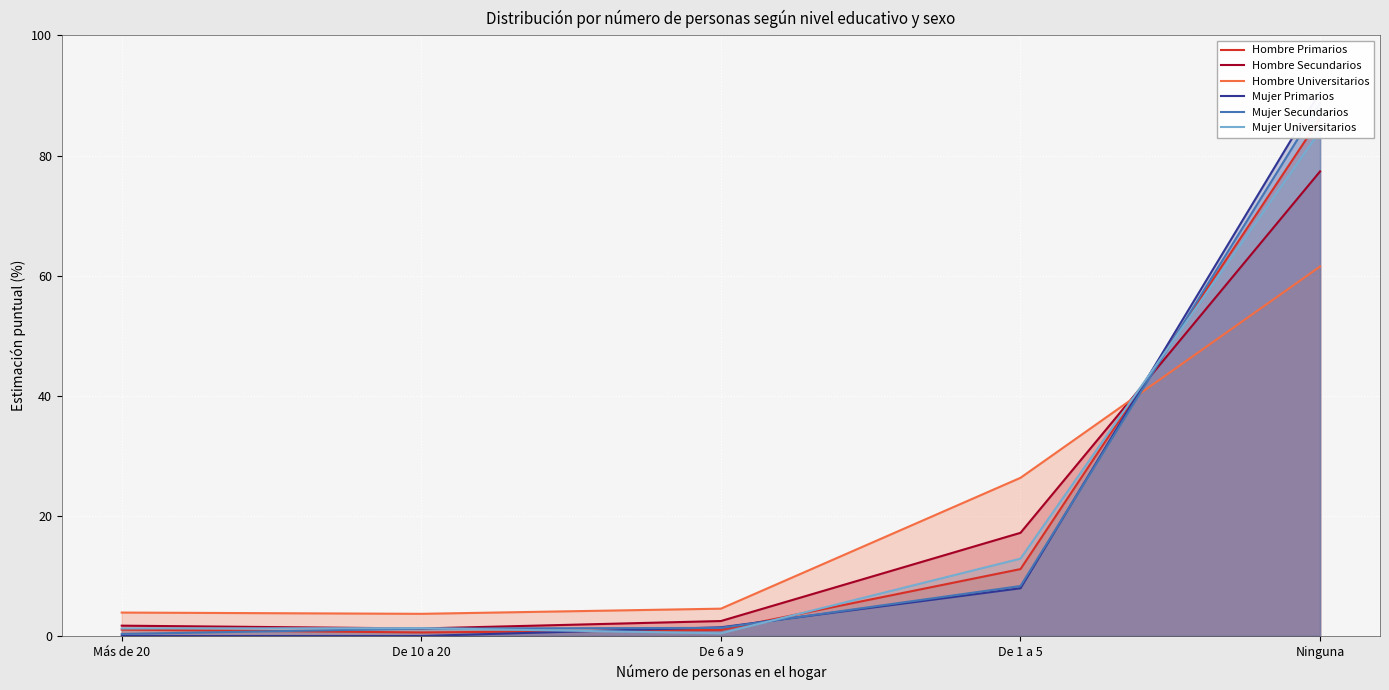

Which series changed the most between Más de 20 and De 1 a 5?

Hombre Universitarios